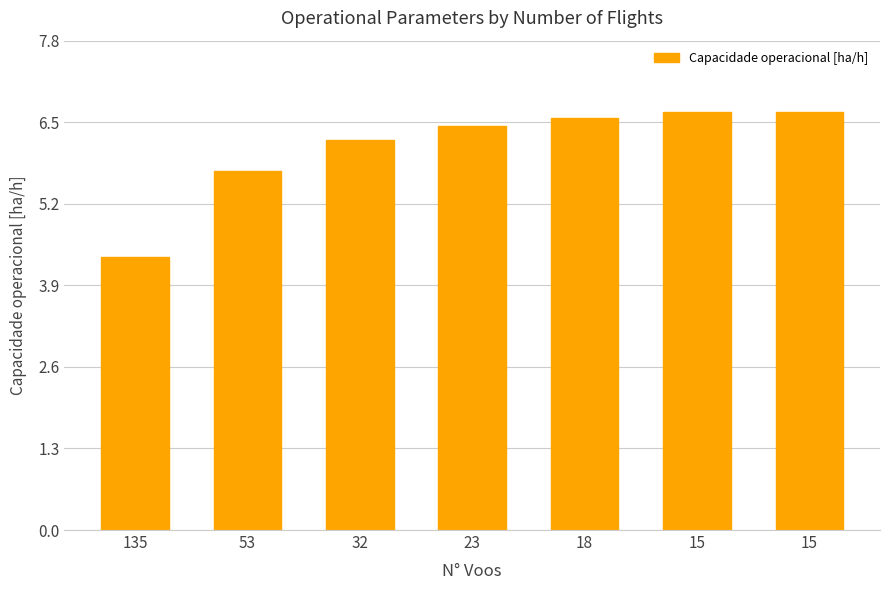

What is the difference between the second highest and second lowest values?

0.9